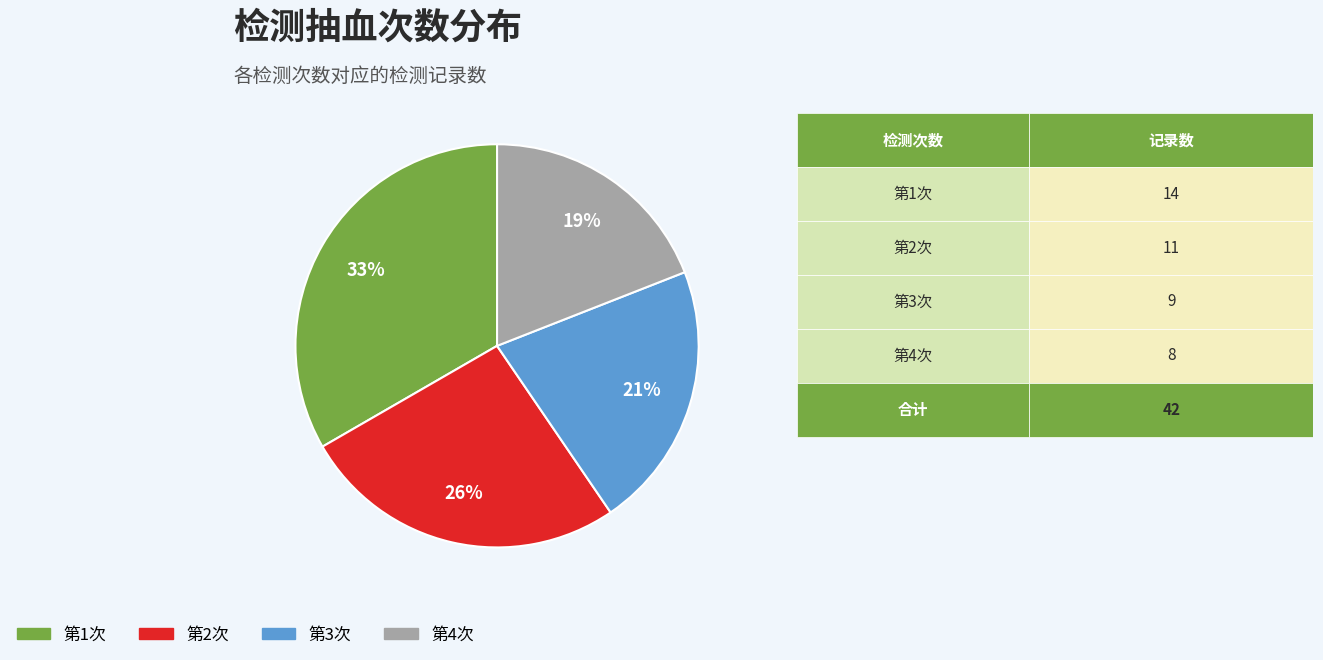

Does any single category account for the majority?

No